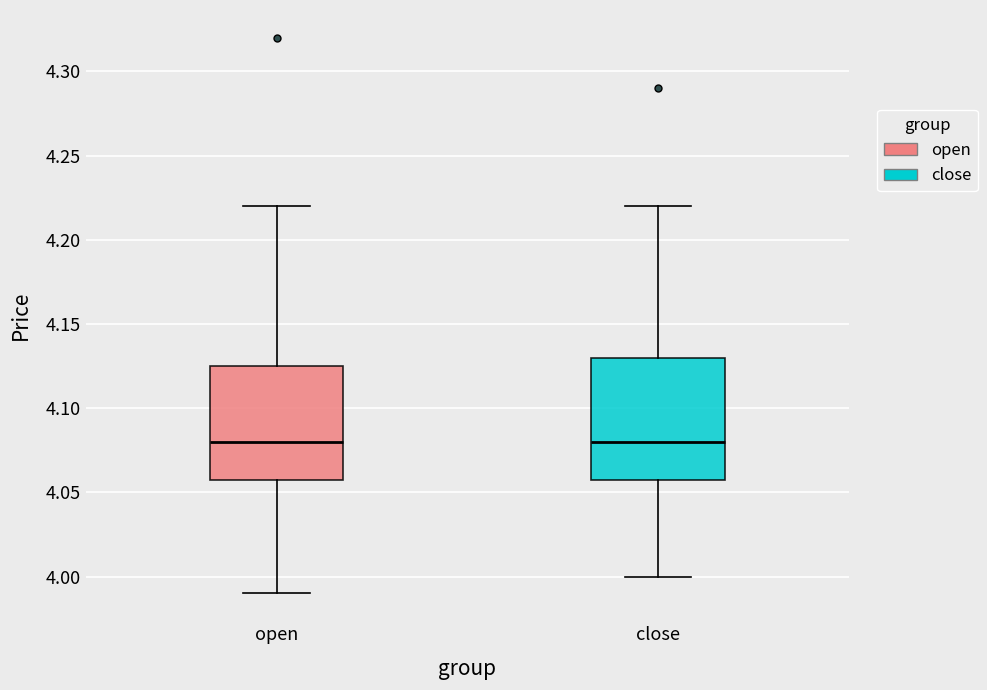

Where does the lower whisker of the box for open end on the y-axis? The values are not printed on the chart, so give them approximately, as read against the axis.

3.990